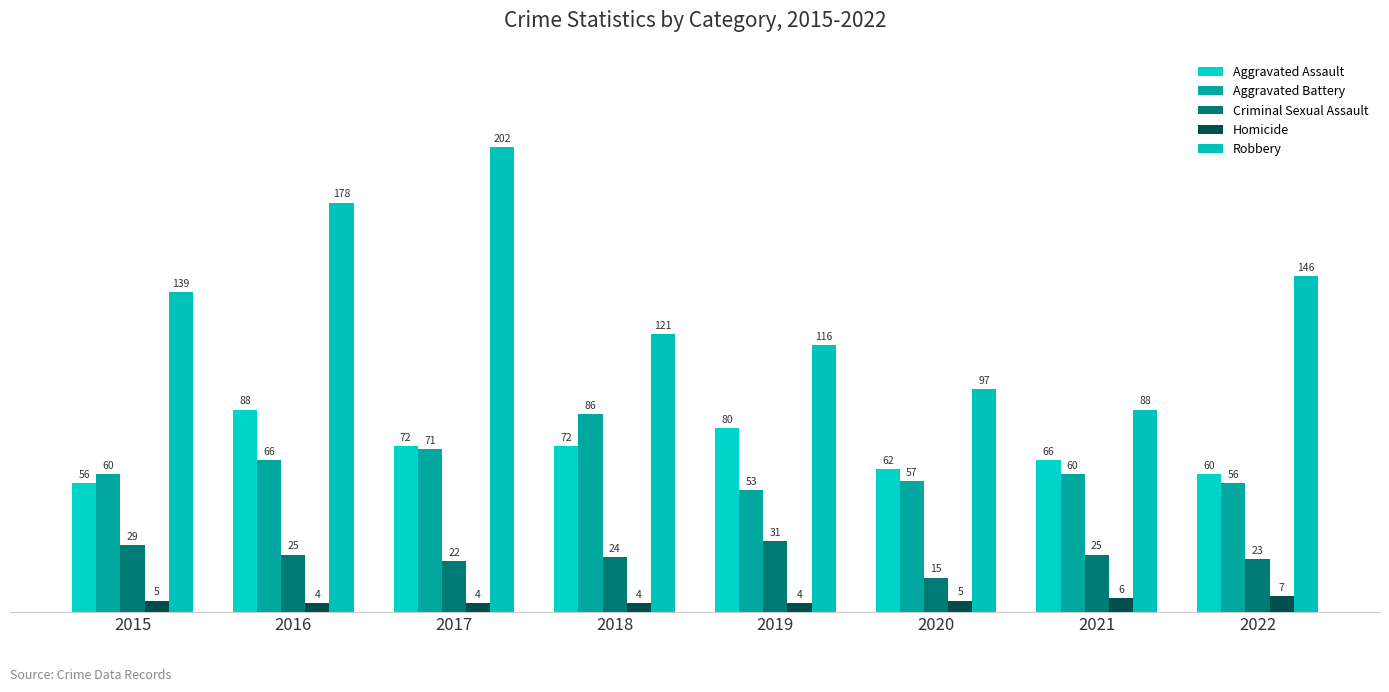

How many groups of bars are there?

8